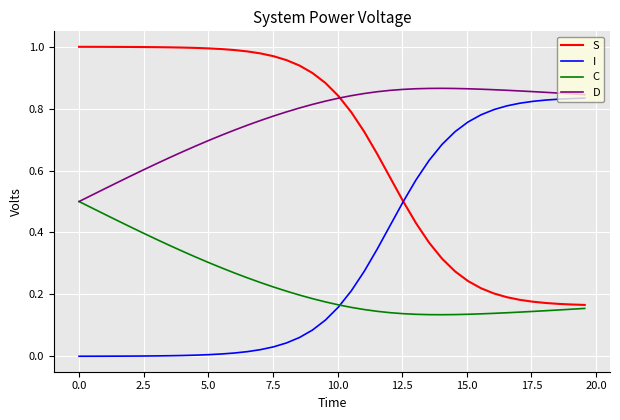

Rank the series by their average value, from highest to lowest.

D, S, I, C